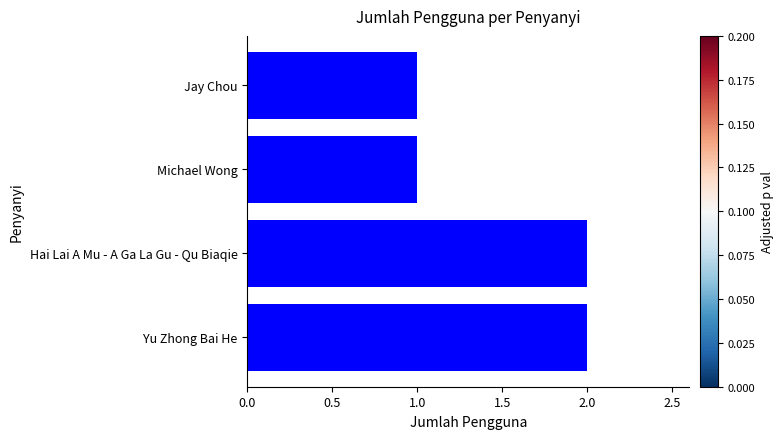

How many bars are there in total?

4